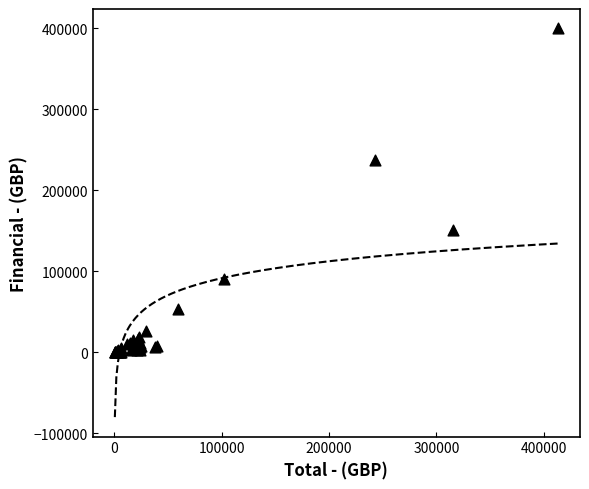

What Y value in the scatter plot is closest to 200054?

237500